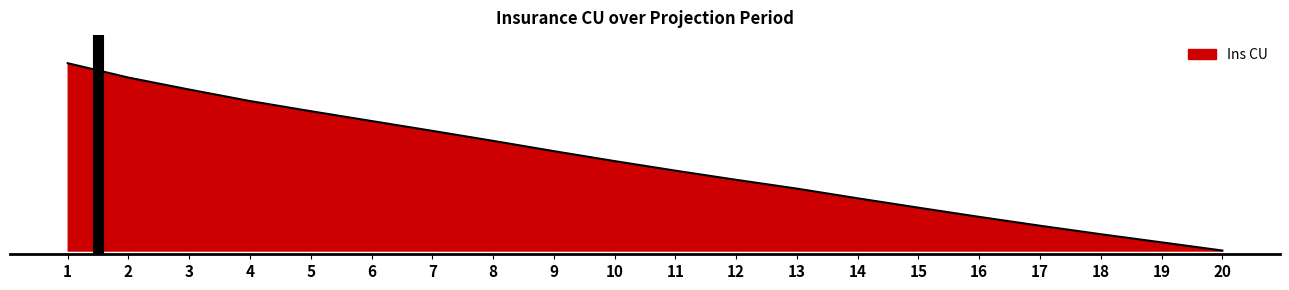

The chart shows a value of 0.7 at 6. True or false?

True